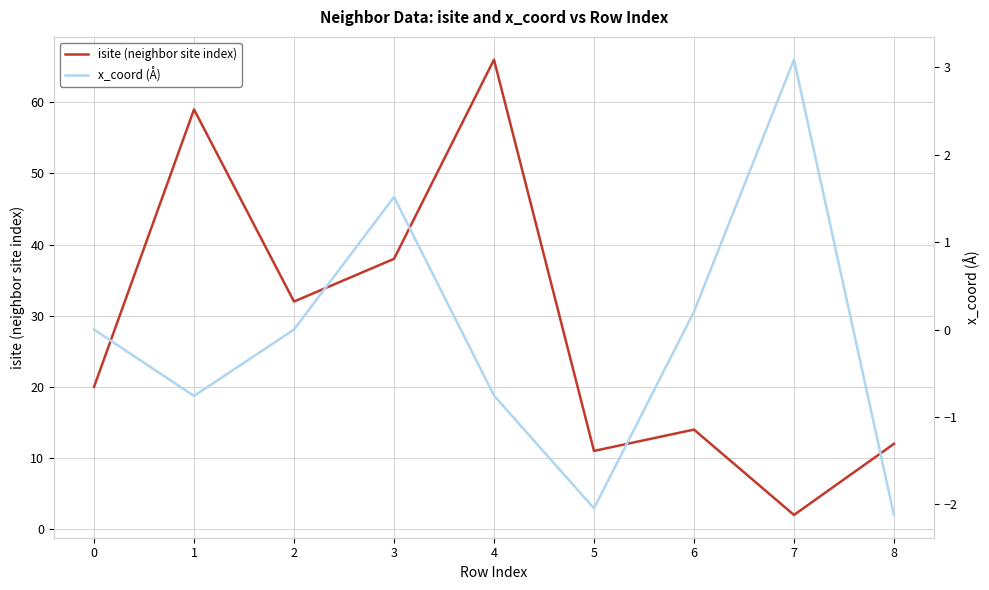

Which series has the largest total across all categories?

isite (neighbor site index)